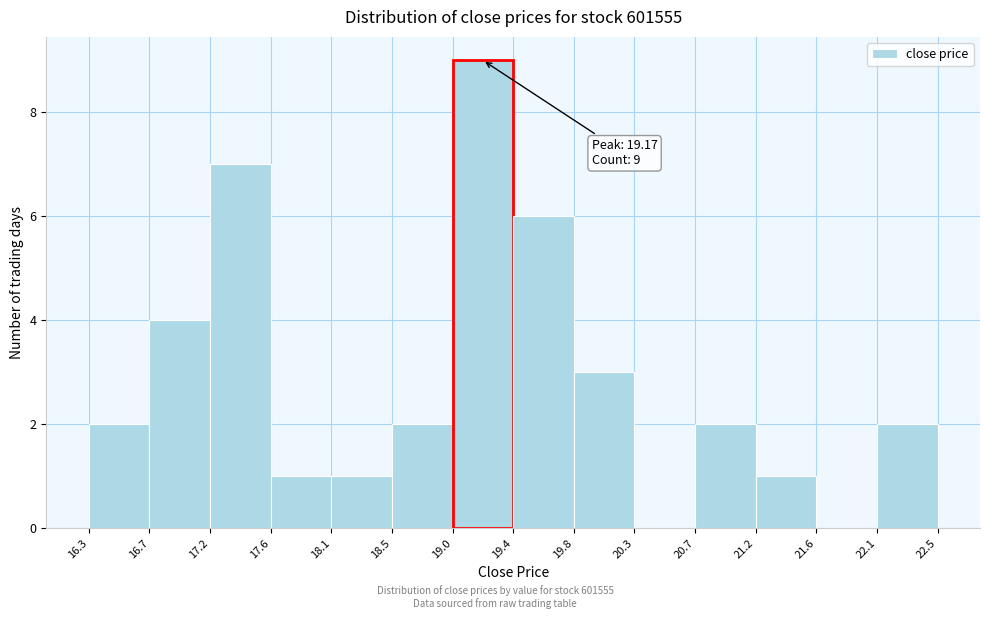

Which range on the x-axis has the tallest bar?

19.0 to 19.4